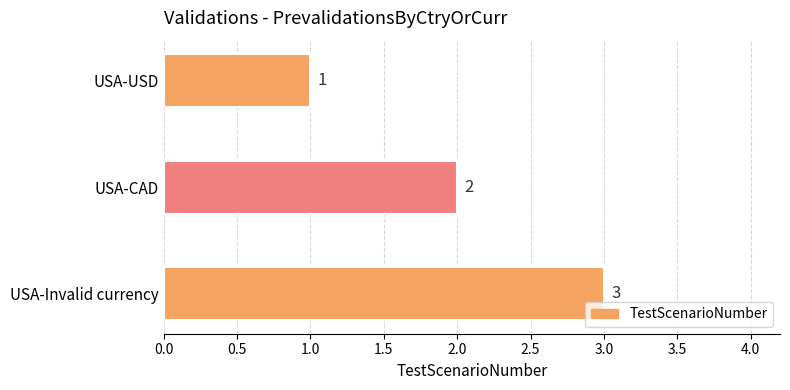

The chart shows a value of 1 at USA-CAD. True or false?

False